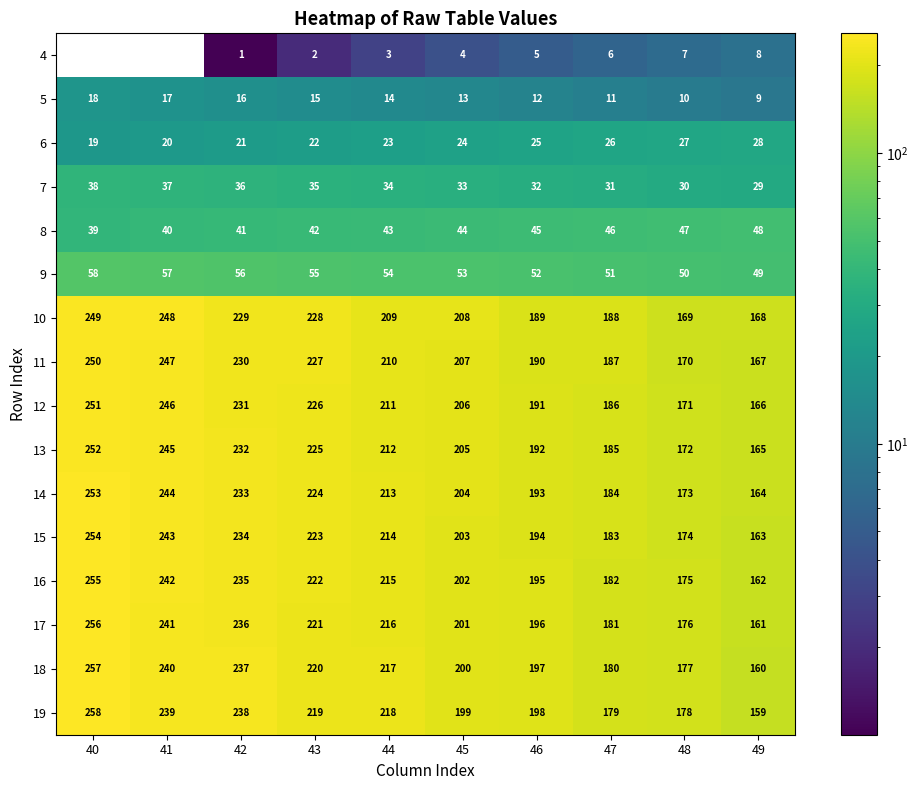

How many data points in 10 are less than 209?

5